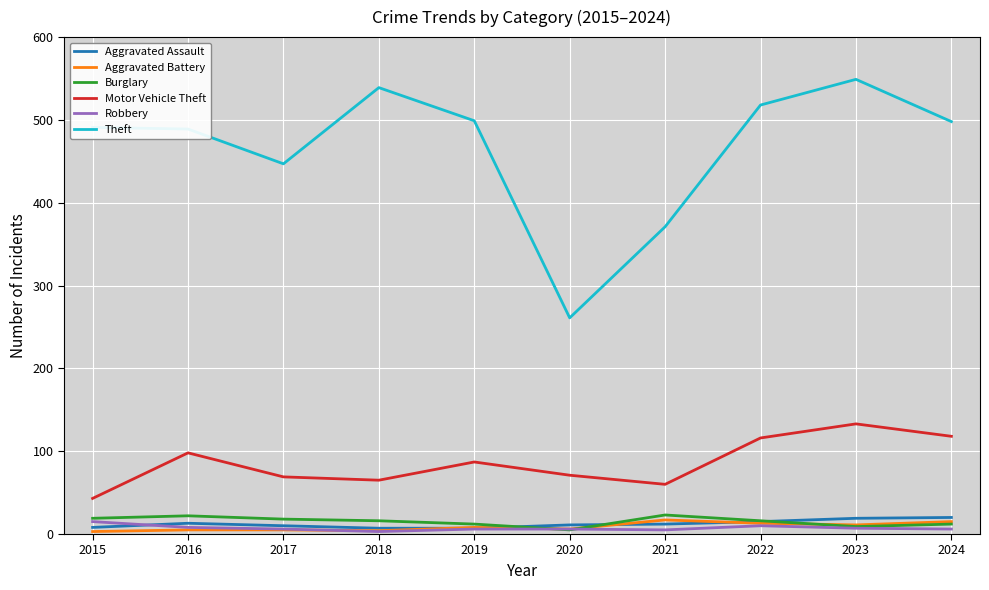

Does the chart have visible grid lines?

Yes